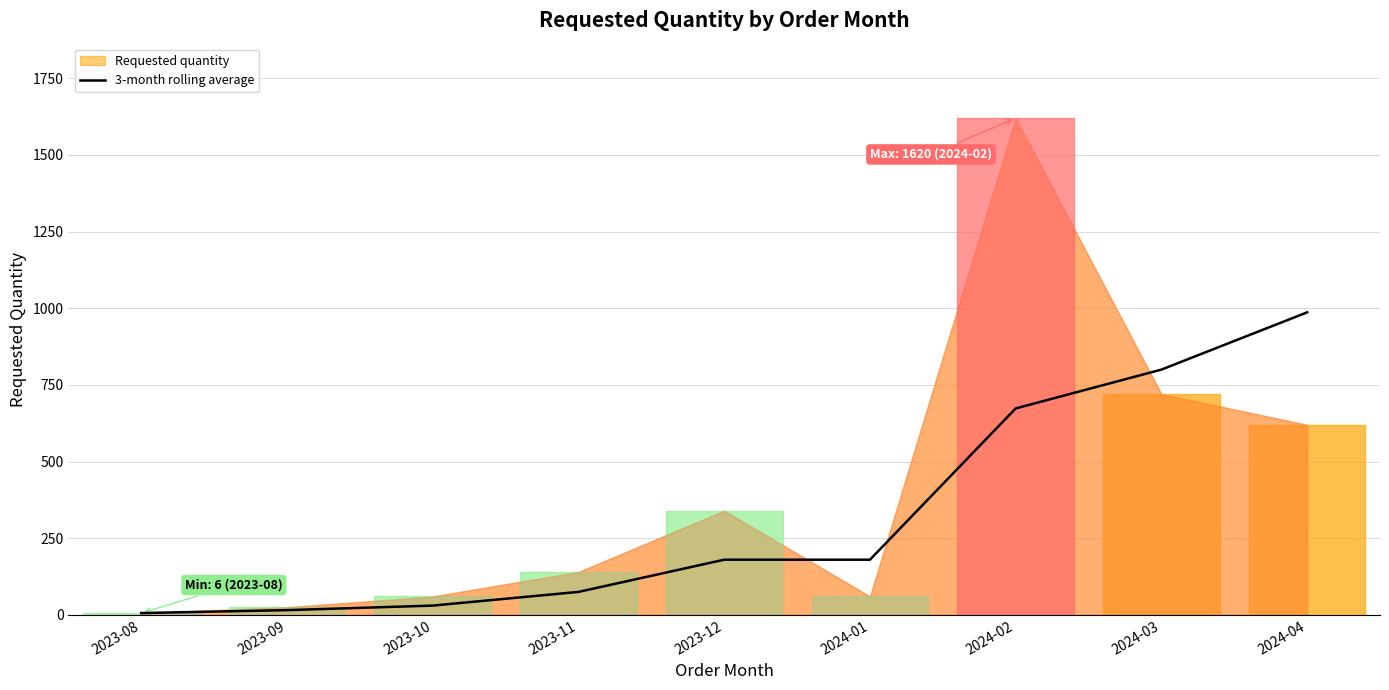

The value of 3-month rolling average at 2024-02 is 673.3. True or false?

True